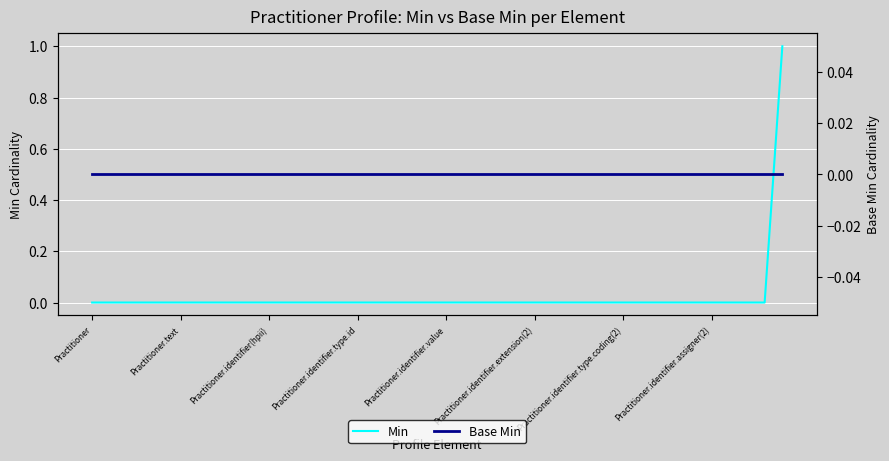

What is the maximum value shown in the chart?

1